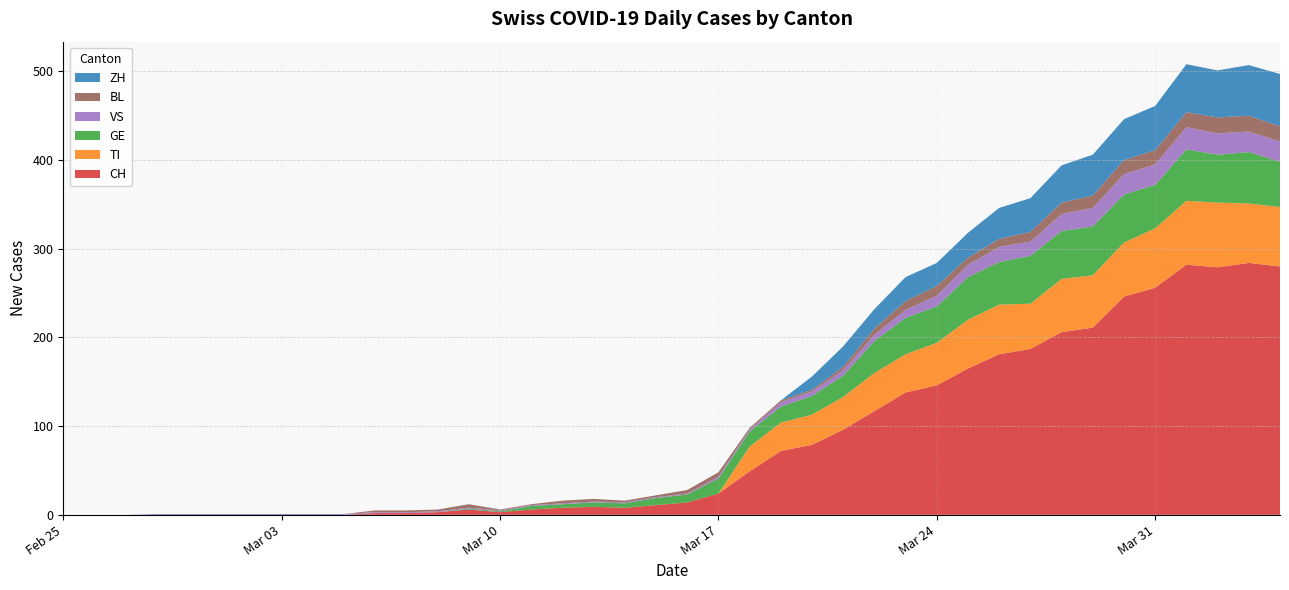

Reading right to left, transcribe all the data shown in this chart.

CH: 280	284	279	282	256	246	211	206	187	181	165	146	138	117	96	79	72	49	24	14	11	8	9	8	6	3	6	3	2	2	0	0	0	0	0	0	0	0	0	0
TI: 67	67	73	72	67	61	59	60	51	56	55	48	43	43	37	34	32	28	0	0	0	0	0	0	0	0	0	0	0	0	0	0	0	0	0	0	0	0	0	0
GE: 51	58	54	58	49	54	55	54	54	48	48	41	41	36	24	21	18	17	17	9	8	5	5	4	4	1	1	0	0	0	0	0	0	0	0	0	0	0	0	0
VS: 23	23	24	25	23	23	21	19	16	17	14	12	9	7	6	5	5	2	2	1	1	1	1	1	1	1	1	1	1	1	1	1	1	1	1	1	1	0	0	0
BL: 17	18	18	17	16	16	14	13	11	9	8	11	10	7	4	2	2	2	5	4	2	2	3	3	1	1	4	2	2	2	0	0	0	0	0	0	0	0	0	0
ZH: 59	57	53	54	50	46	46	42	38	35	28	26	27	22	23	15	0	0	0	0	0	0	0	0	0	0	0	0	0	0	0	0	0	0	0	0	0	0	0	0